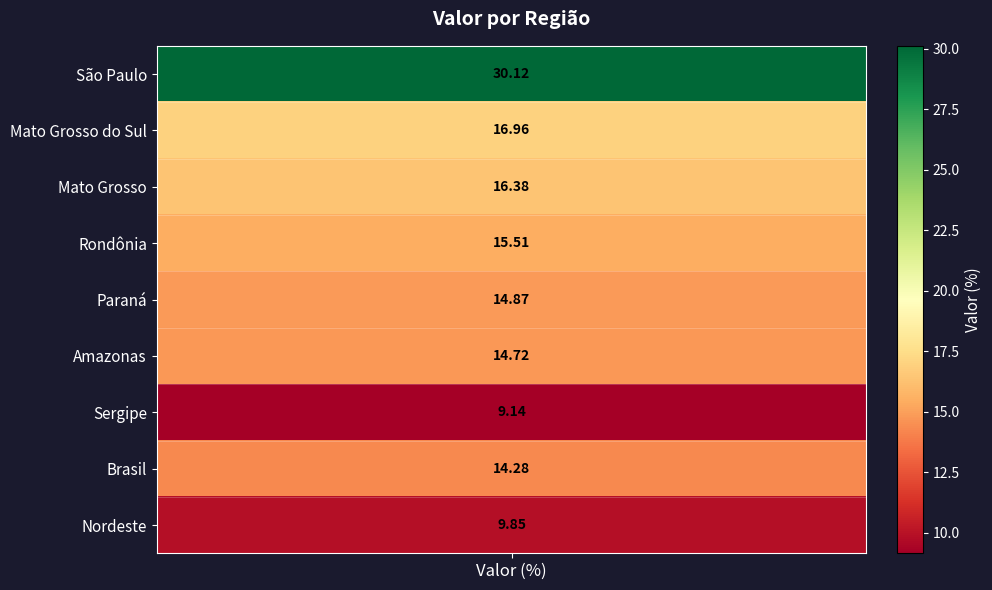

What is the maximum value shown in the chart?

30.1